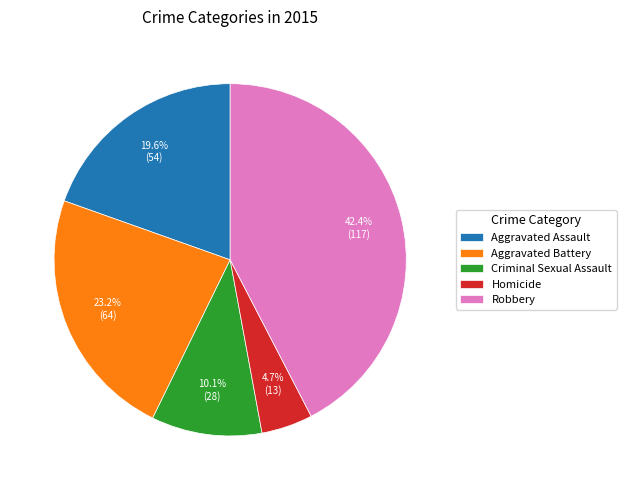

What percentage do Aggravated Assault and Criminal Sexual Assault together represent?

29.7%